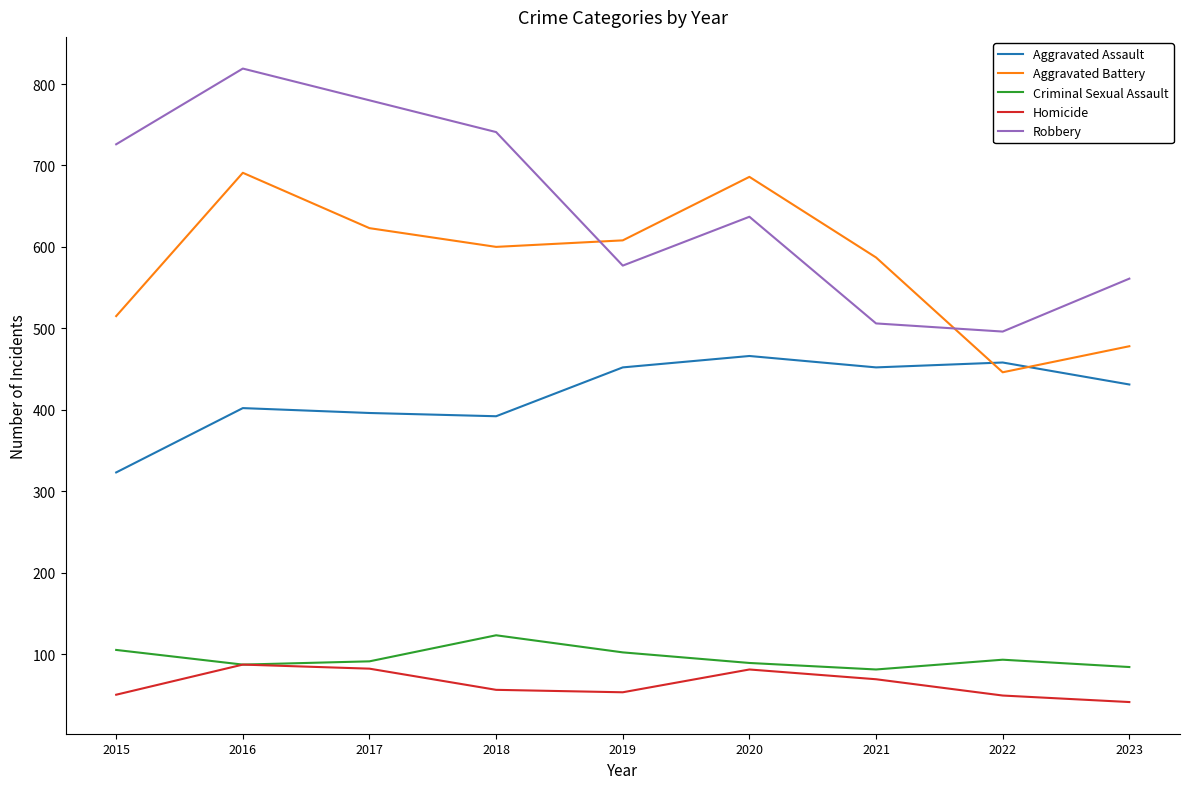

Which series has the widest spread of values?

Robbery